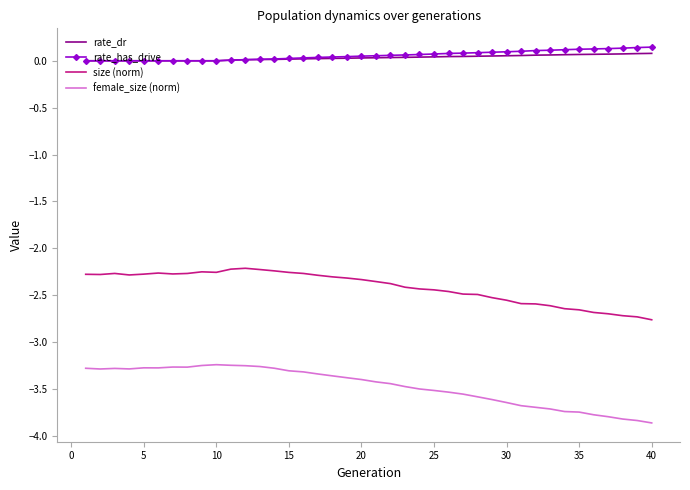

True or false: rate_has_drive and female_size (norm) intersect in this chart.

False